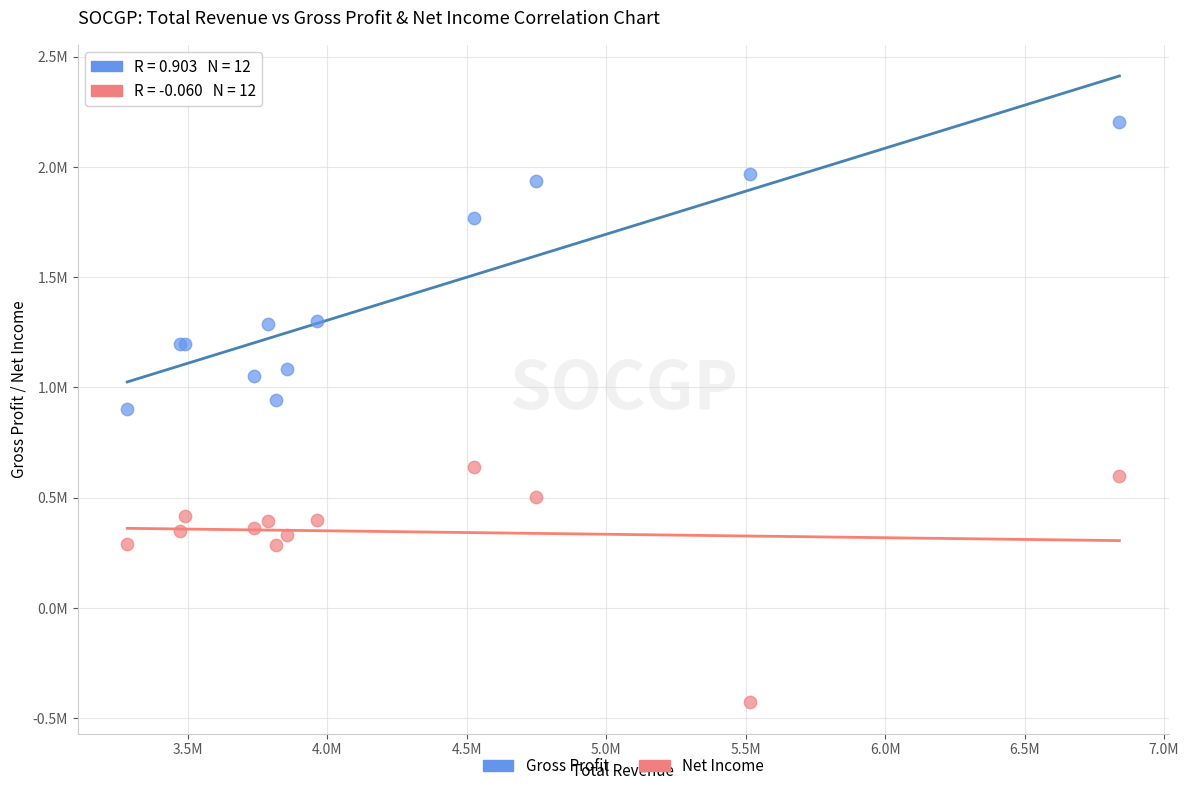

What are all the series names shown in the legend?

Gross Profit, Net Income